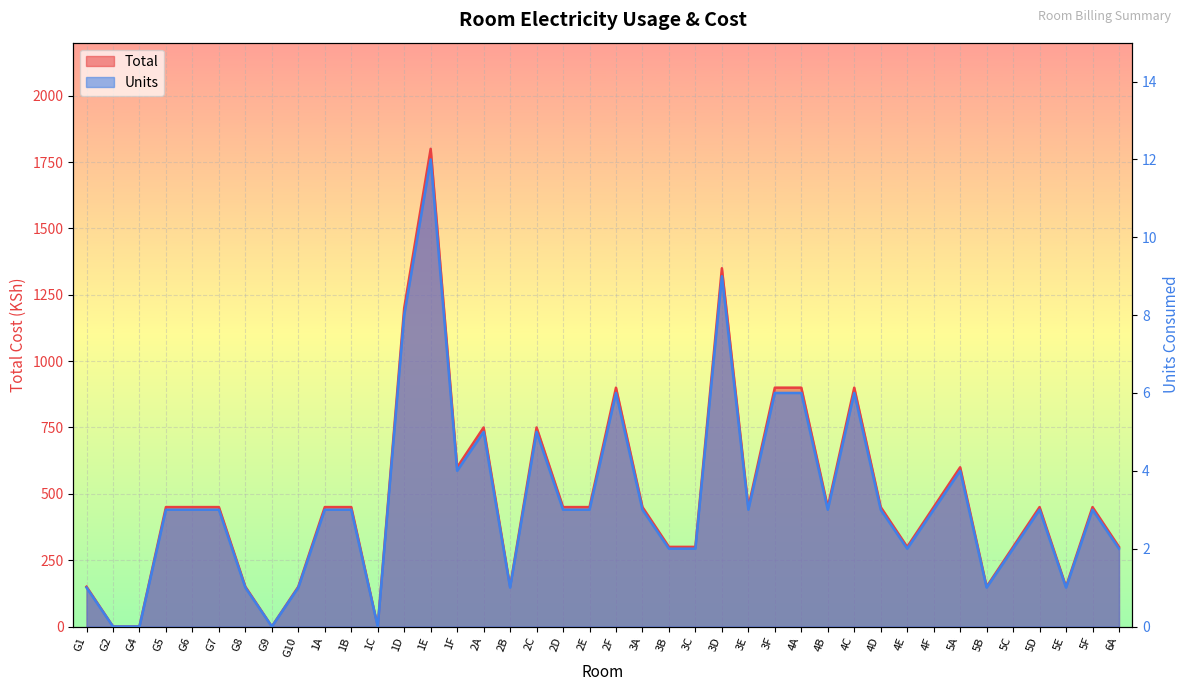

What is the label of the 1st point from the left?

G1